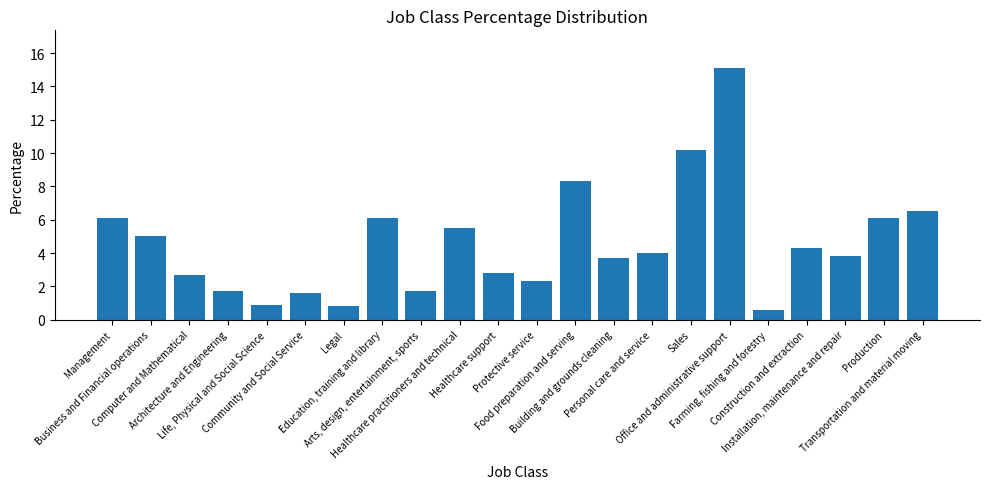

What is the ratio of the value at Production to the value at Management?

1.0